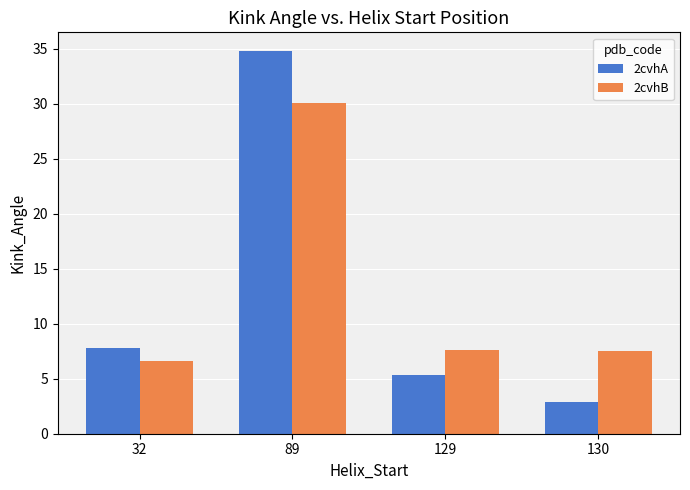

How many groups of bars are there?

4